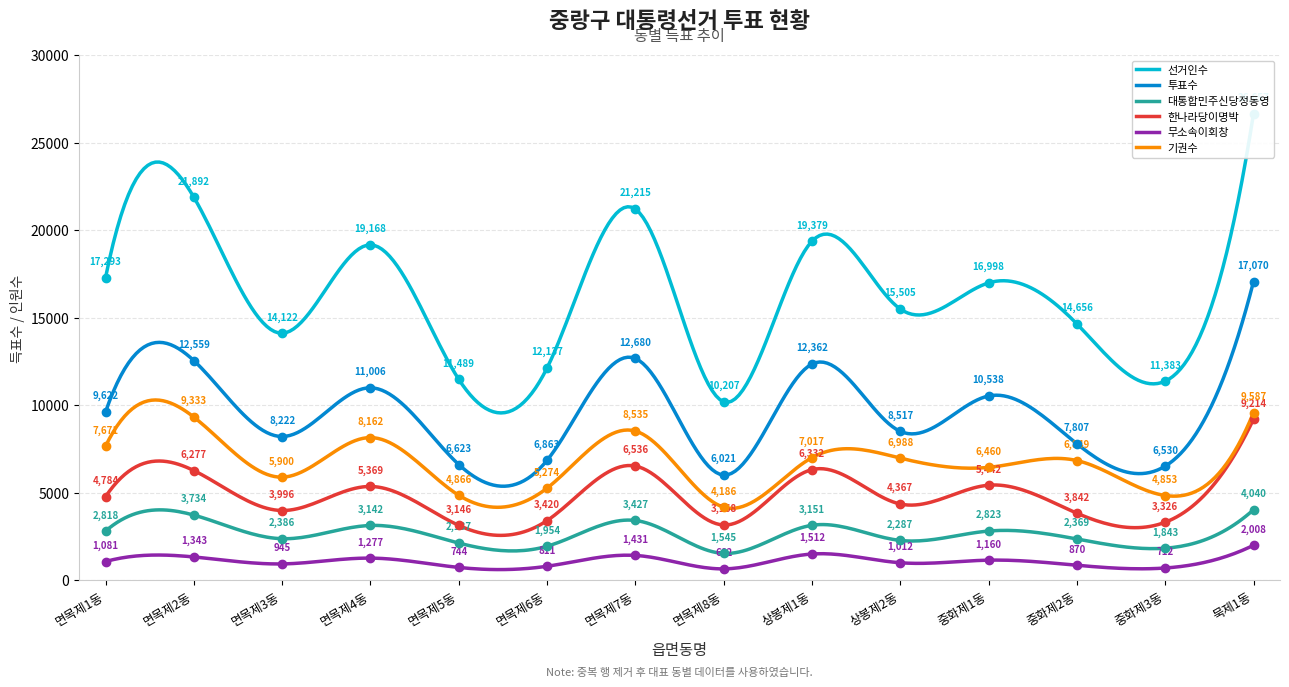

Where is 선거인수 nearest to the value 18432?

면목제4동